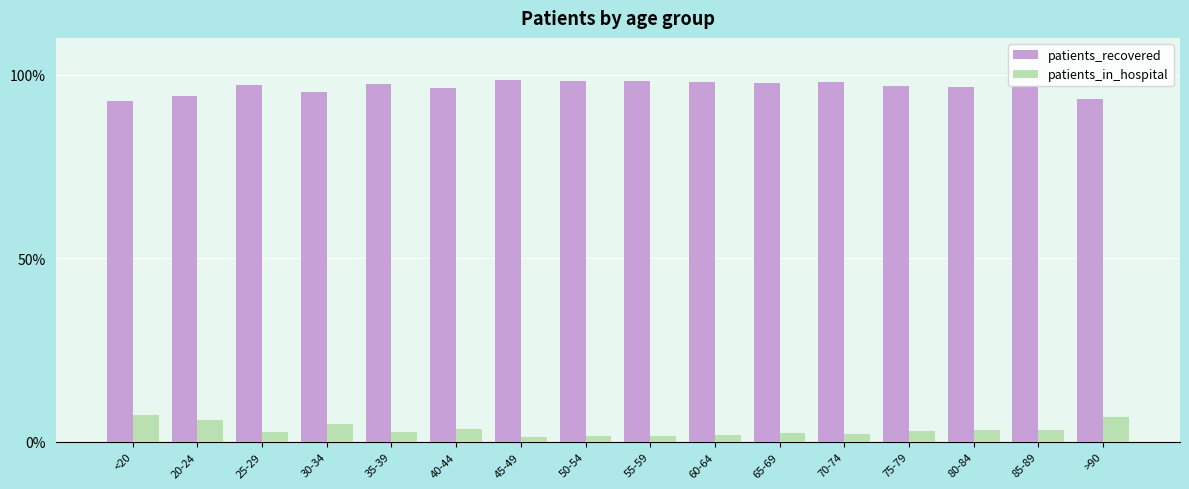

Is it true that patients_in_hospital equals 3.3 at 80-84?

True